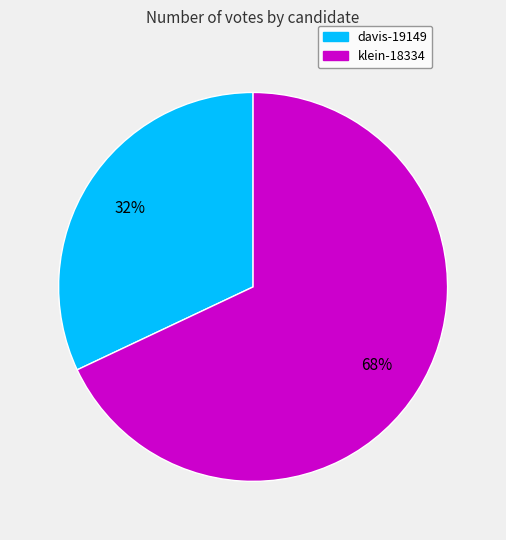

Combined, do klein-18334 and davis-19149 account for over 50%?

Yes